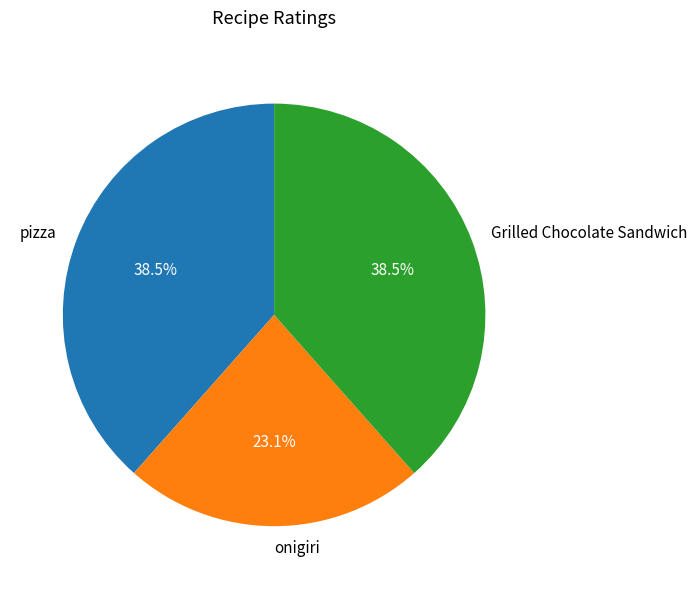

Which has a higher value, Grilled Chocolate Sandwich or onigiri?

Grilled Chocolate Sandwich